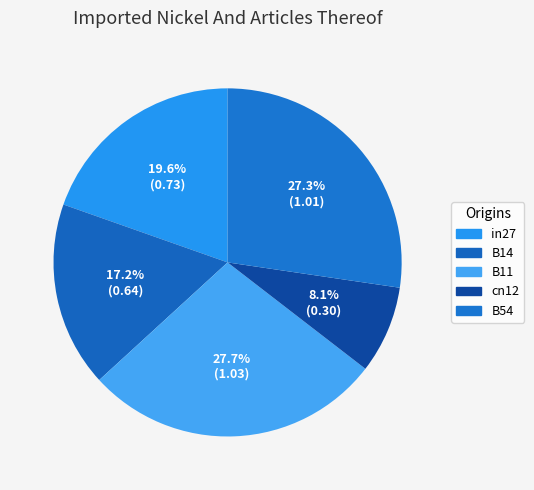

To the nearest percent, what portion does cn12 represent?

8%